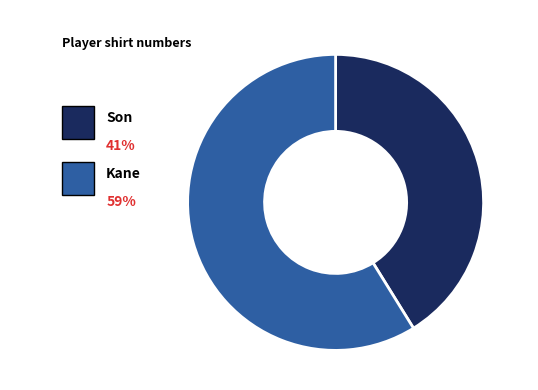

Approximately how many times larger is the value at Son compared to Kane?

0.7